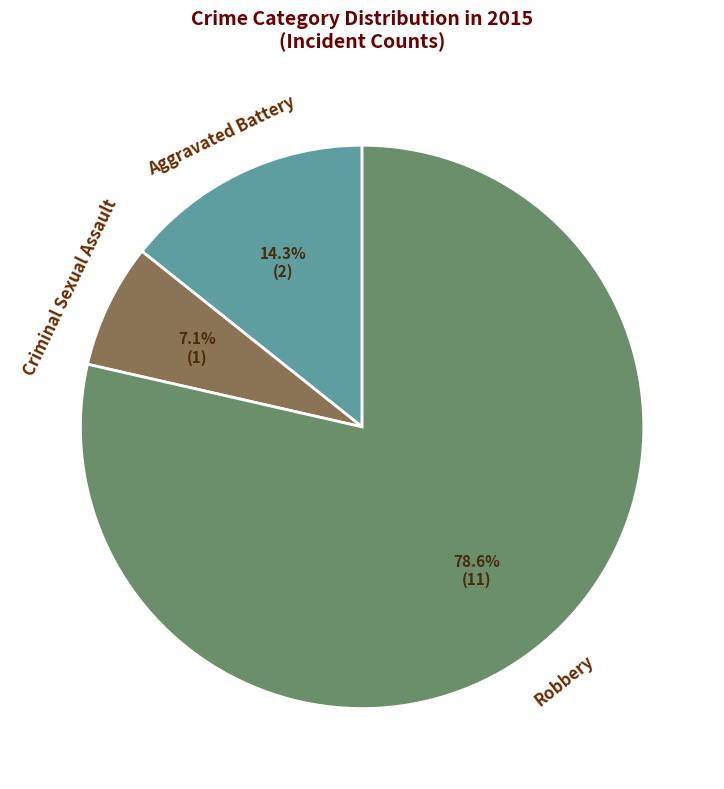

Do Criminal Sexual Assault and Aggravated Battery together represent more than half of the pie?

No